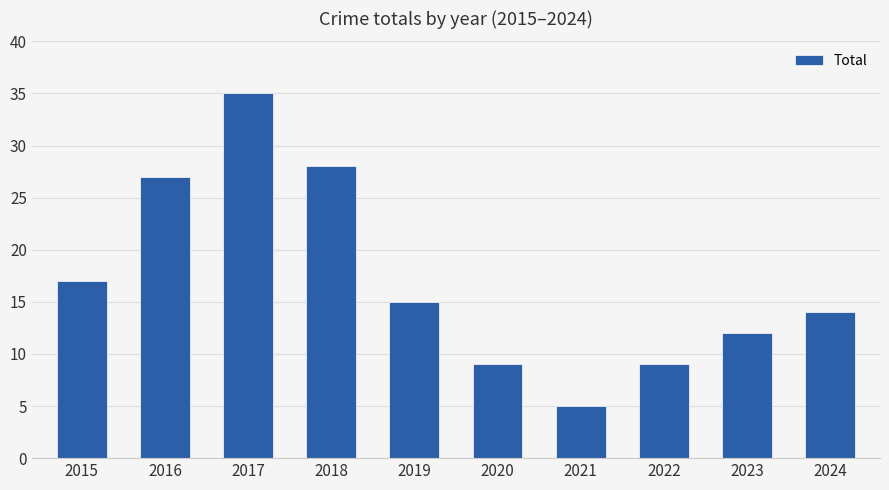

Reading left to right, transcribe all the data shown in this chart.

2015=17	2016=27	2017=35	2018=28	2019=15	2020=9	2021=5	2022=9	2023=12	2024=14